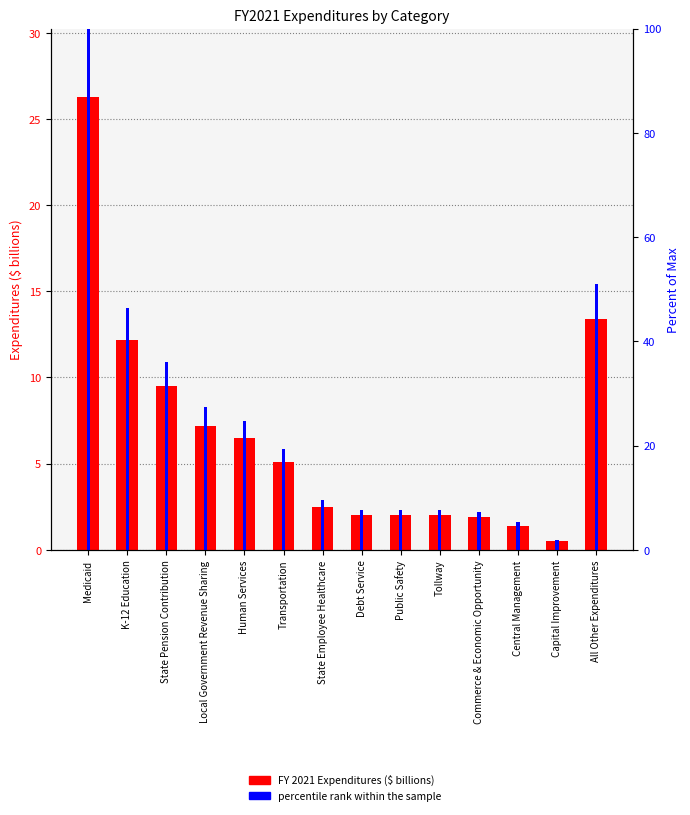

What is the lowest value of the FY 2021 Expenditures ($ billions) series?

0.5